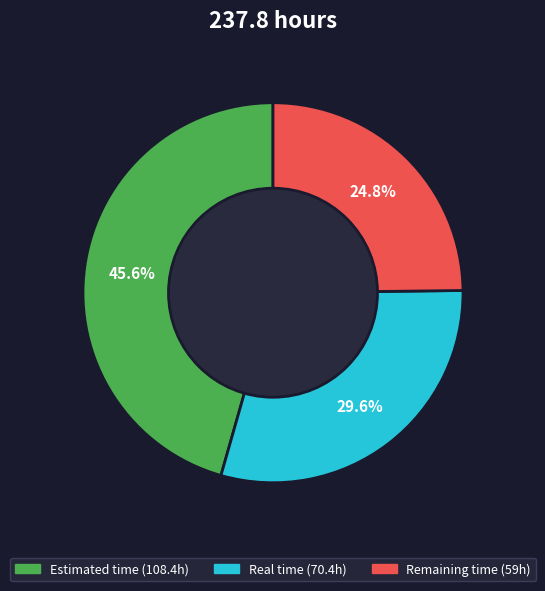

To the nearest percent, what portion does Remaining time represent?

25%